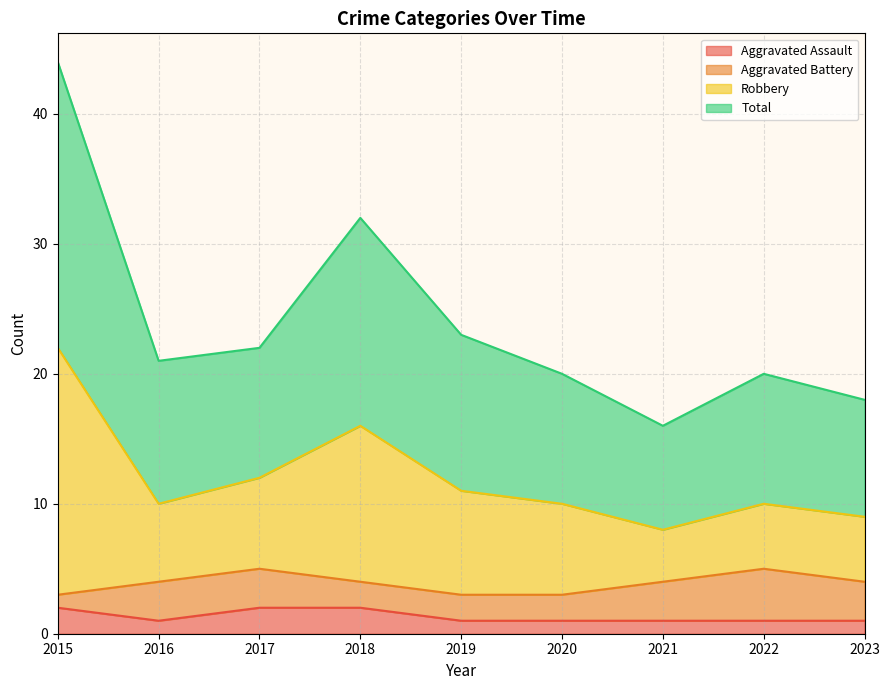

At which category does Total reach its first local peak?

2018